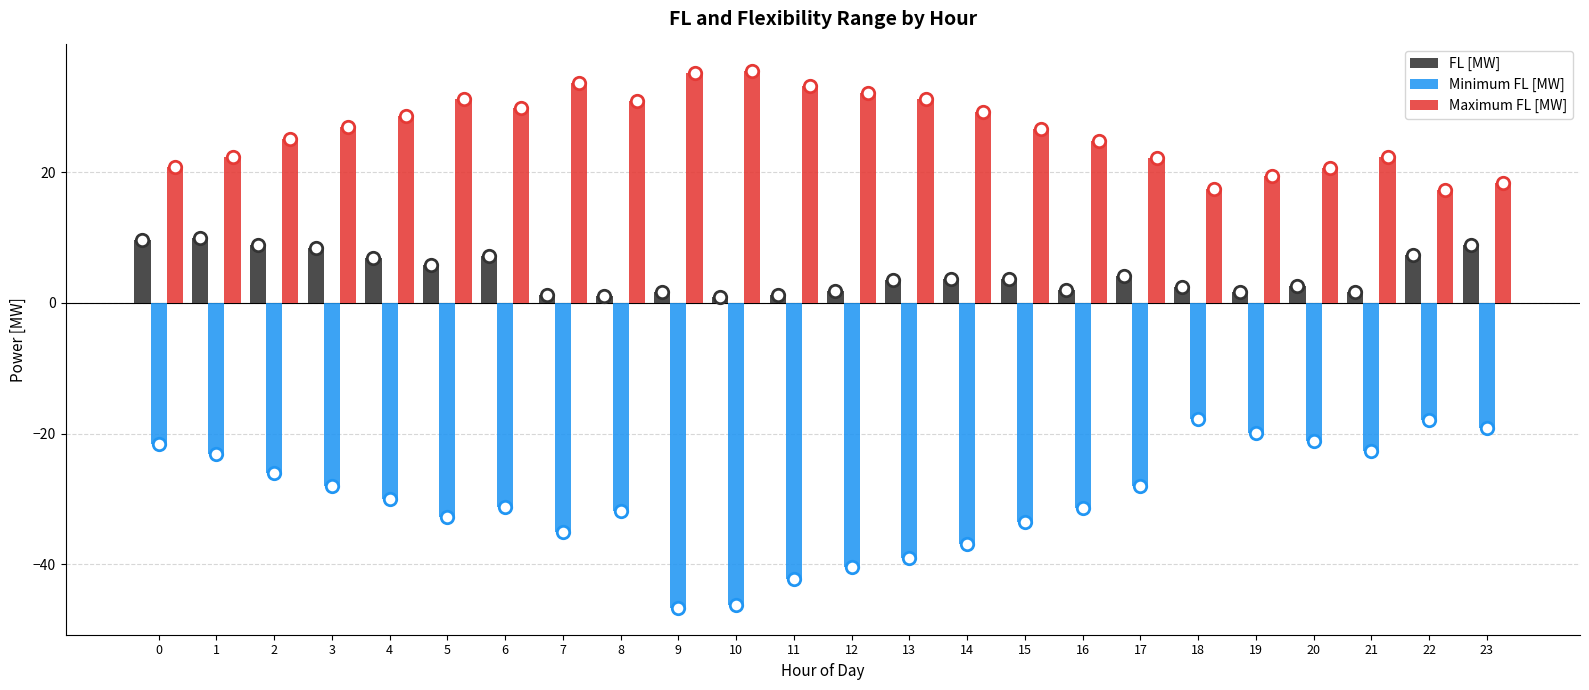

Which series contains the highest Y value?

Maximum FL [MW]